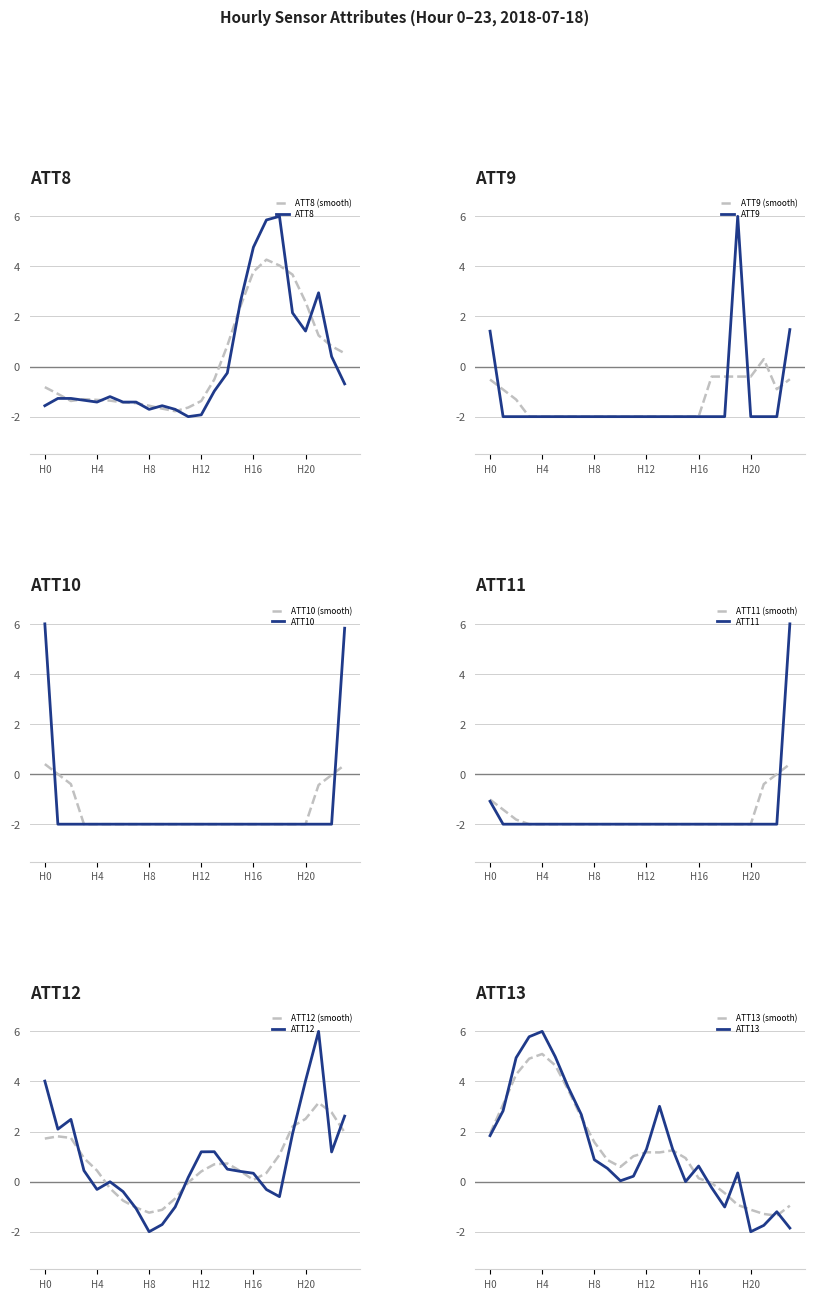

The value of ATT13 at 7 is 2.7. True or false?

True